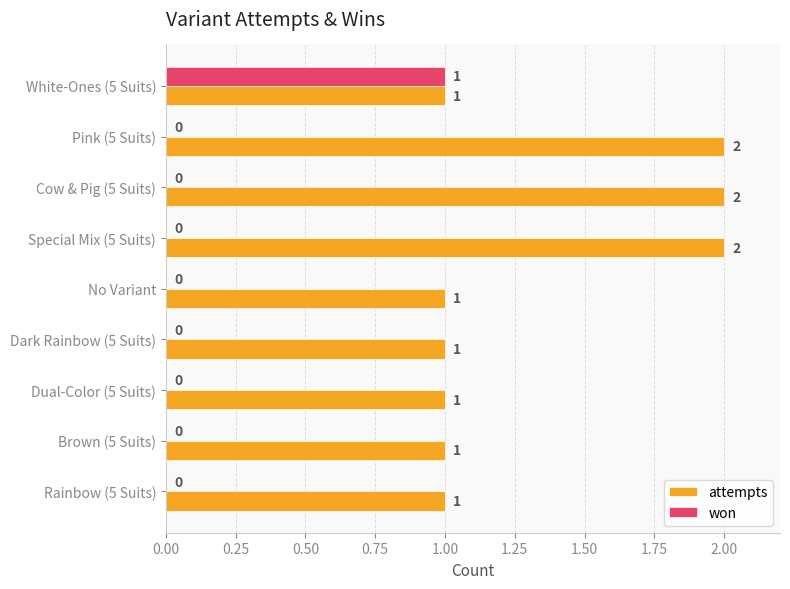

The won series shows 0 at Cow & Pig (5 Suits). True or false?

True